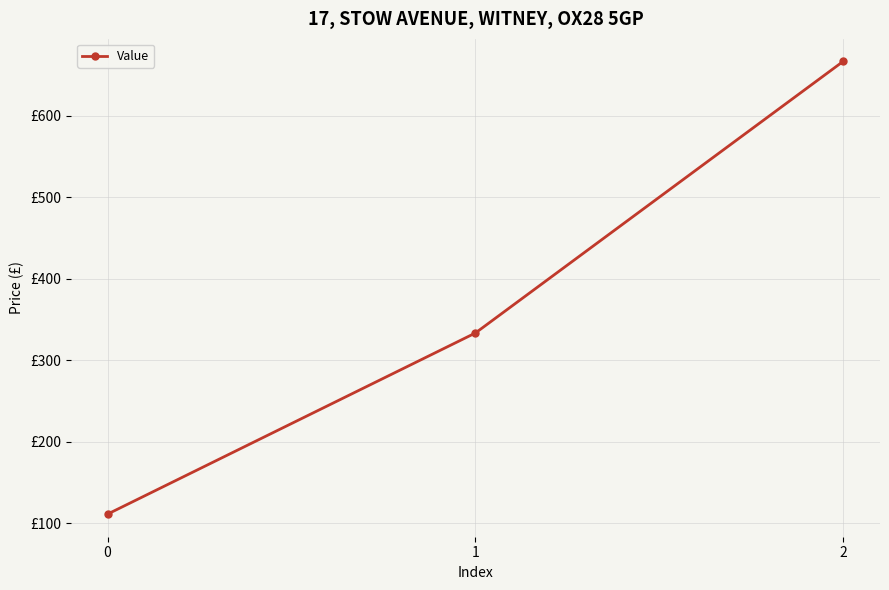

What is the average value?

370.4